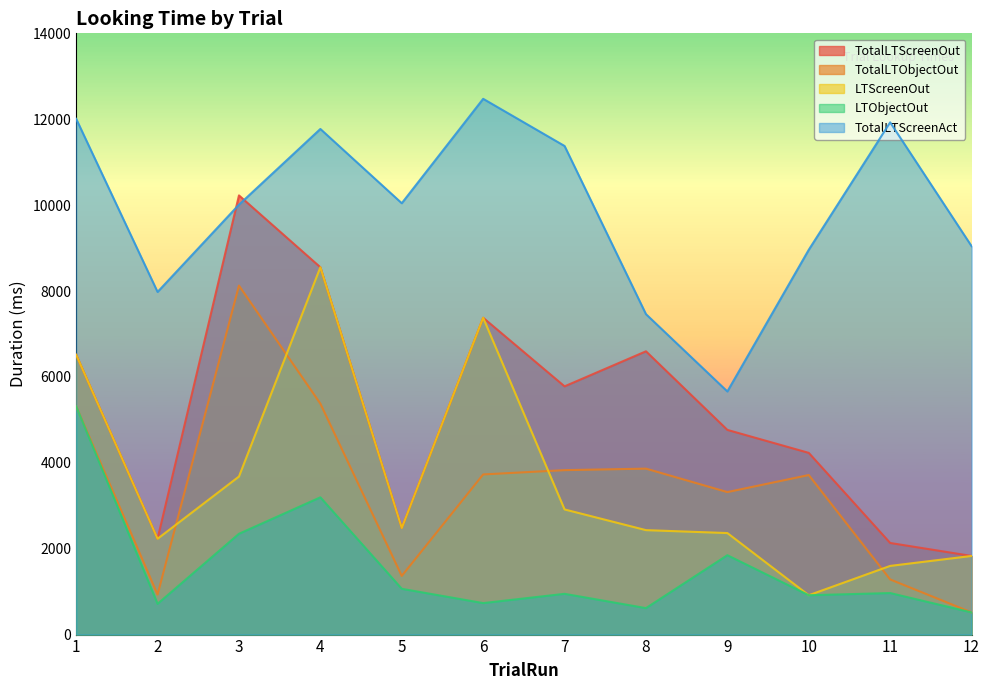

Which series changed the most between 9 and 11?

TotalLTScreenAct